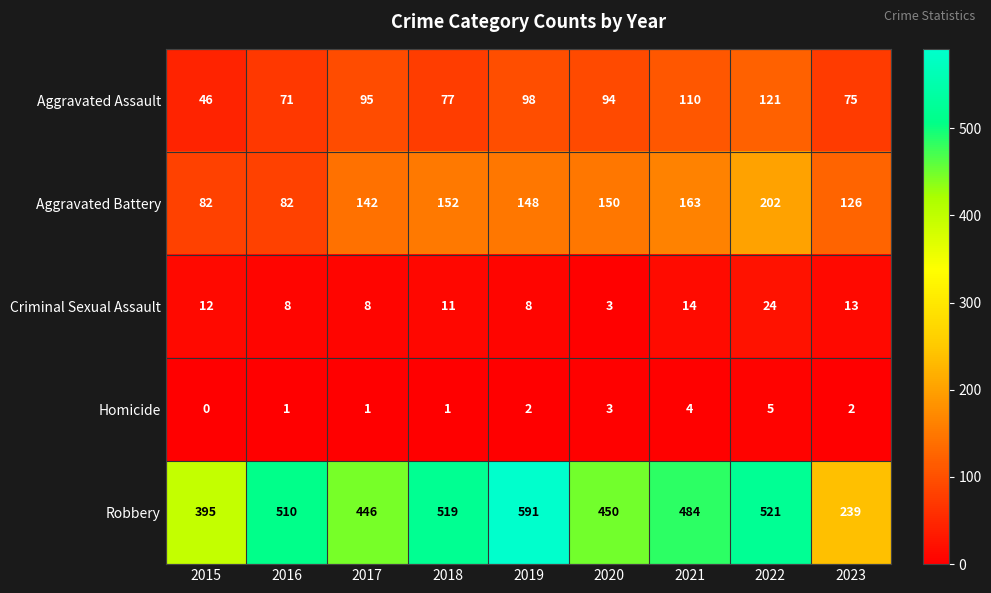

What is the average value of the Robbery series?

462